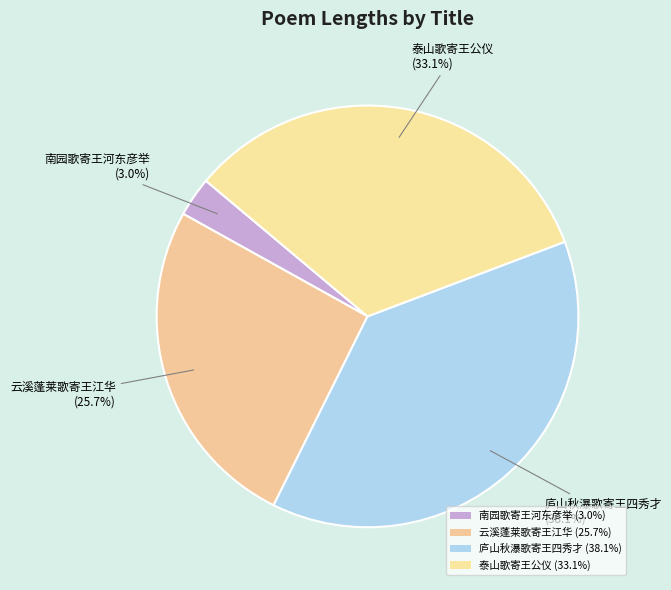

Which category has the biggest portion of the pie?

庐山秋瀑歌寄王四秀才